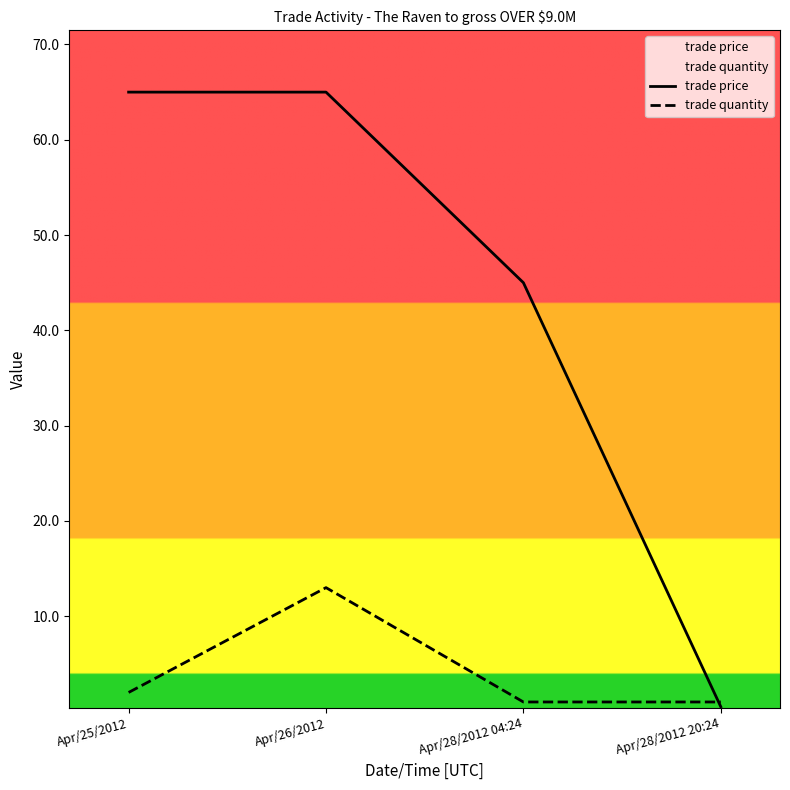

What is the total value across all series at Apr/26/2012?

78.0